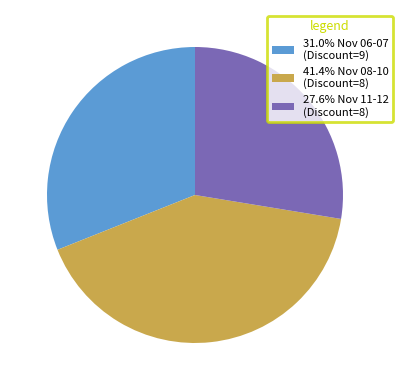

Combined, do 27.6% Nov 11-12 (Discount=8) and 31.0% Nov 06-07 (Discount=9) account for over 50%?

Yes